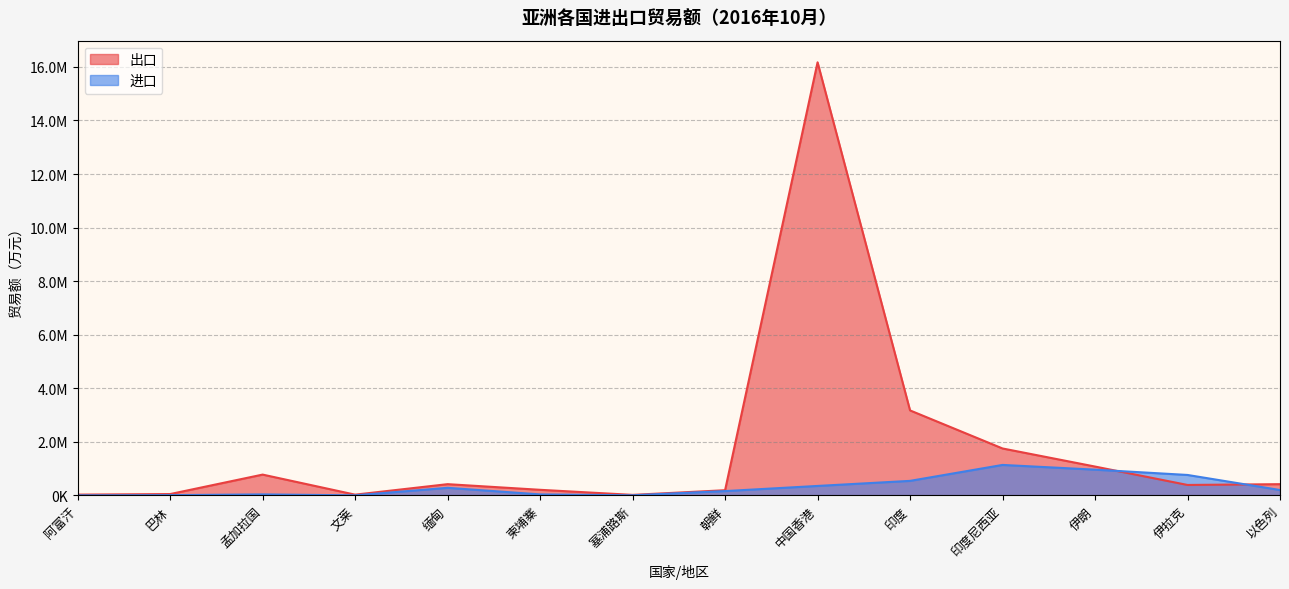

What is the approximate value of 进口 at 以色列?

198467